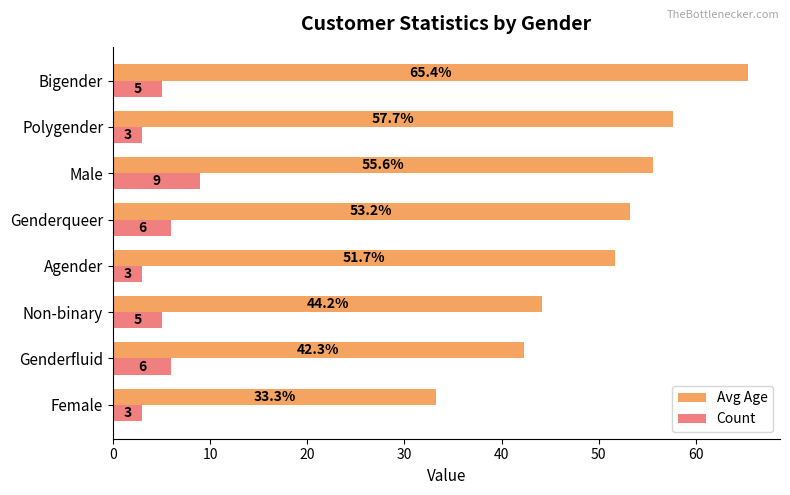

Rank the series by their average value, from lowest to highest.

Count, Avg Age